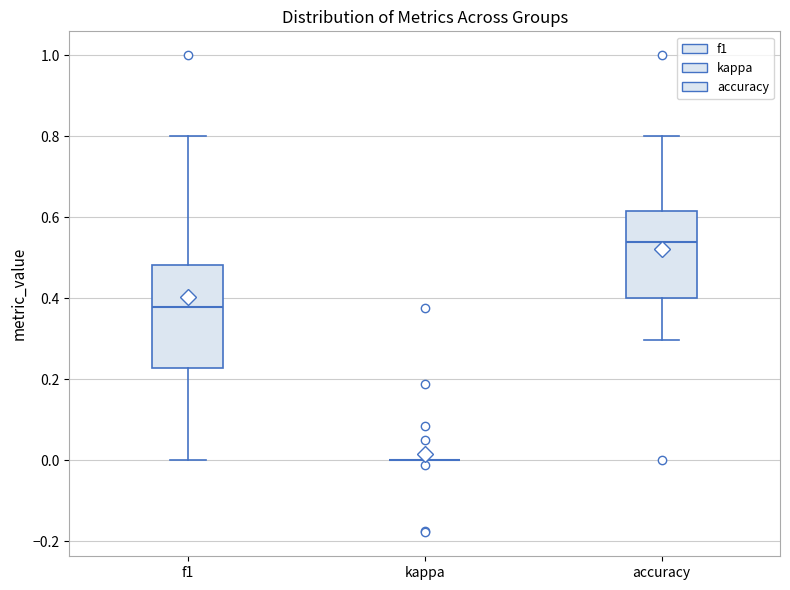

Reading left to right, transcribe this box plot: for each box, give where its median line is, the range the box spans, and where its two whiskers end, as read against the y-axis. The values are not printed on the chart, so give them approximately, as read against the axis.

f1: median 0.38, box 0.22 to 0.48, whiskers 0.00 to 0.80
kappa: box collapsed to a line at 0.00, whiskers 0.00 to 0.00
accuracy: median 0.54, box 0.40 to 0.62, whiskers 0.30 to 0.80